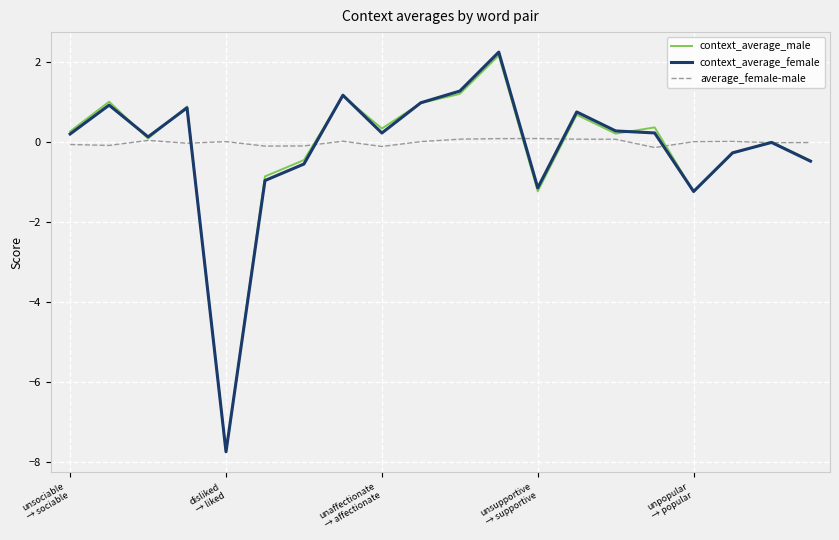

Which series has the largest range (max minus min)?

context_average_female